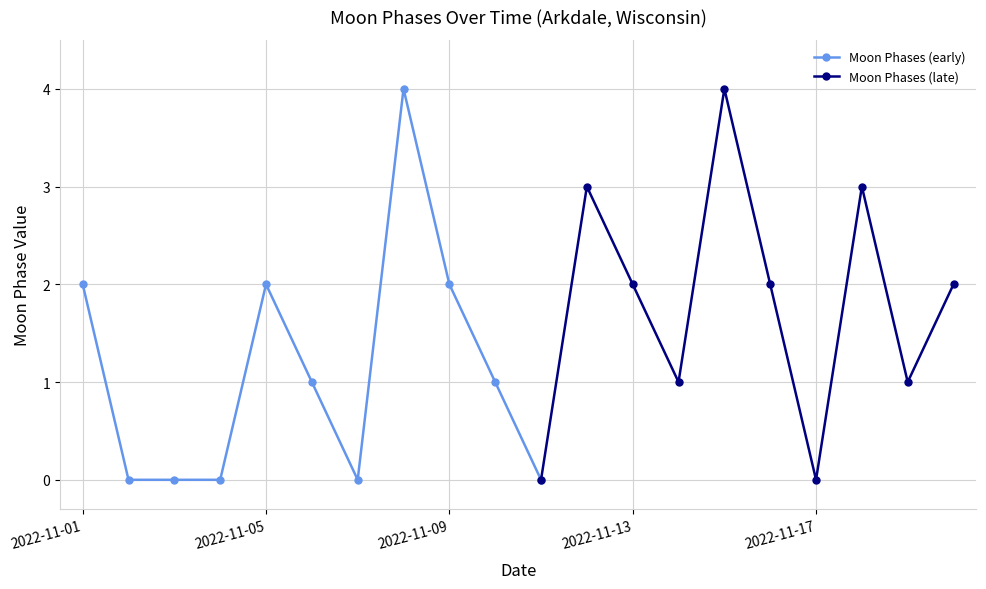

True or false: Moon Phases (early) has more than 0 points higher than both neighbors.

True